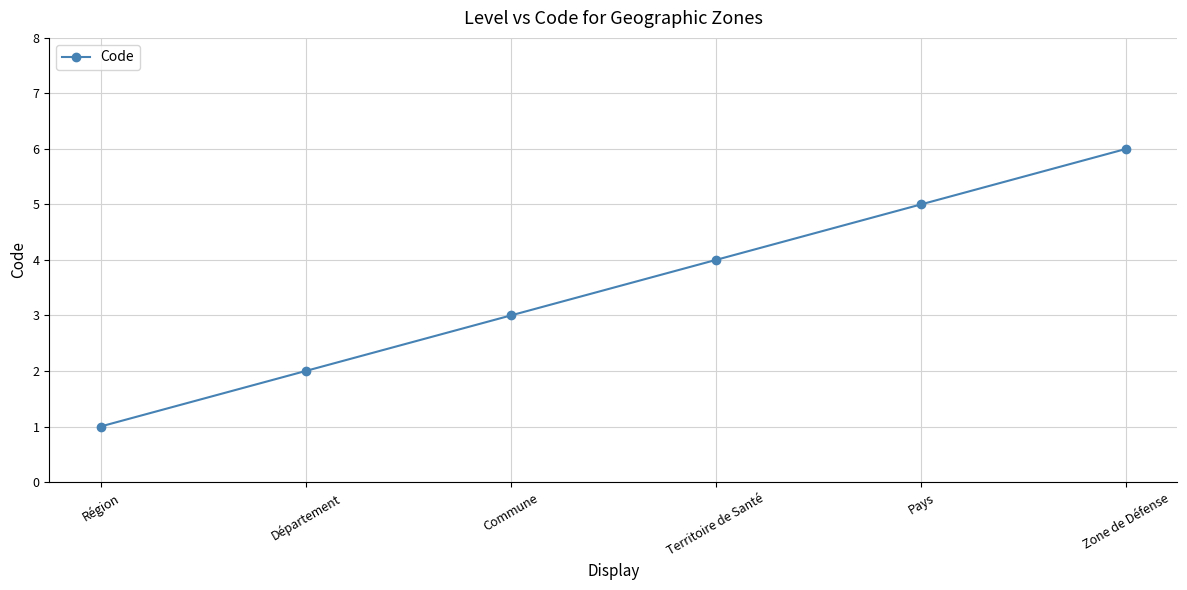

Reading right to left, extract all data points from this chart.

Zone de Défense=6	Pays=5	Territoire de Santé=4	Commune=3	Département=2	Région=1